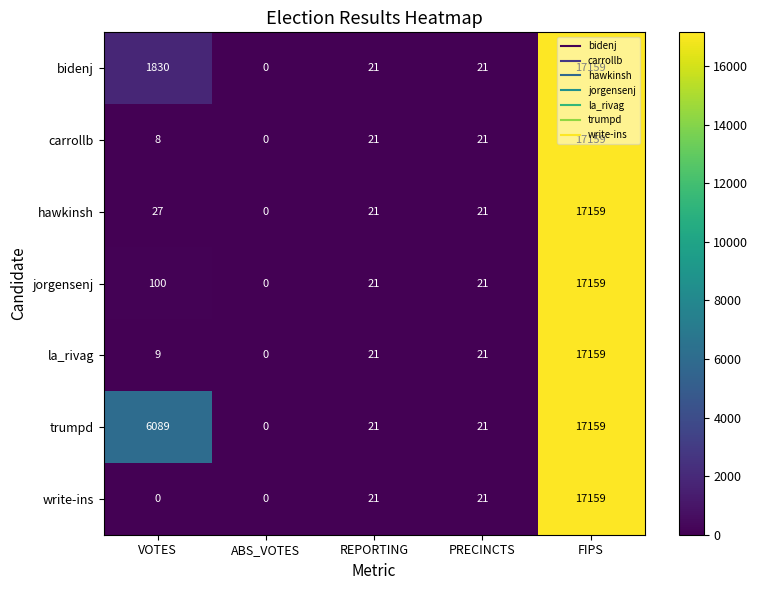

Rank the series at VOTES from highest to lowest value.

trumpd, bidenj, jorgensenj, hawkinsh, la_rivag, carrollb, write-ins